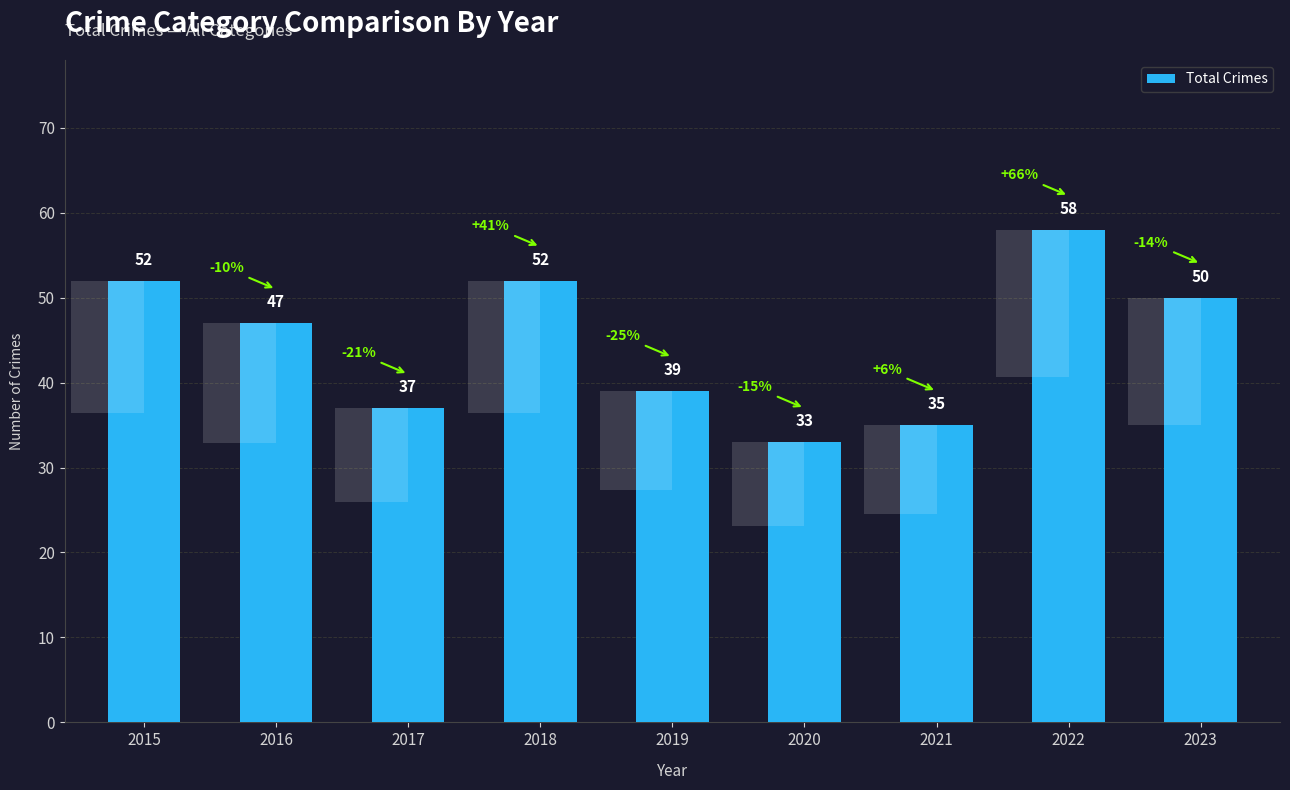

How many data points are above 47?

4